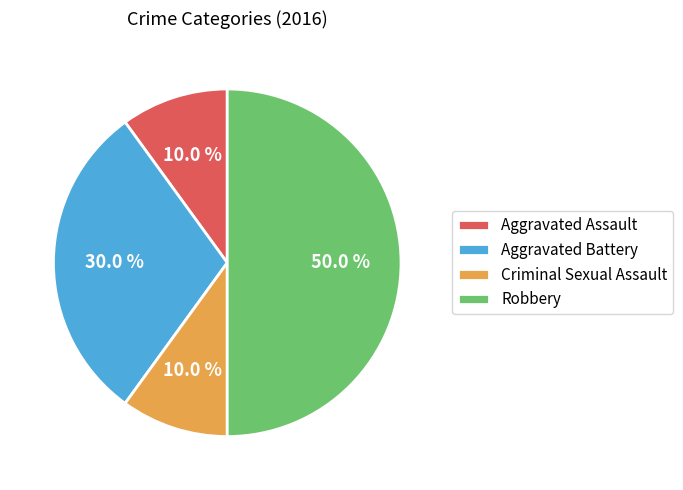

To the nearest percent, what portion does Robbery represent?

50%